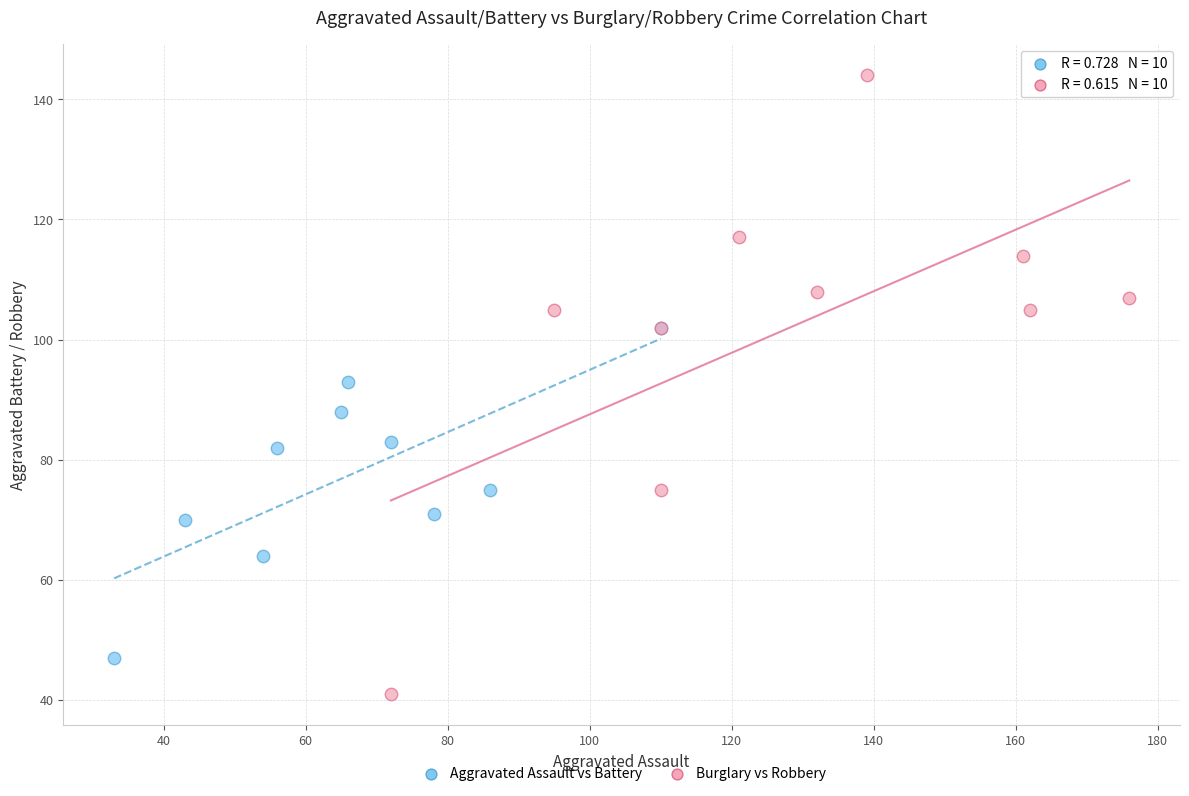

Which series has the largest Y range (max minus min)?

Burglary vs Robbery